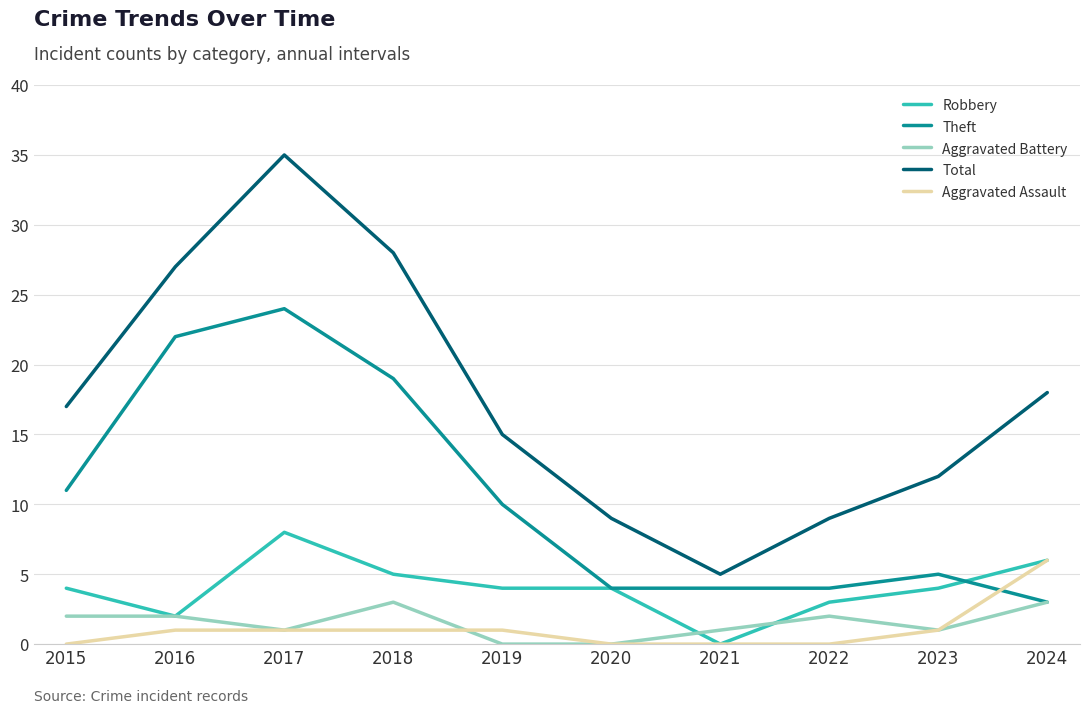

The Robbery series shows 0 at 2021. True or false?

True